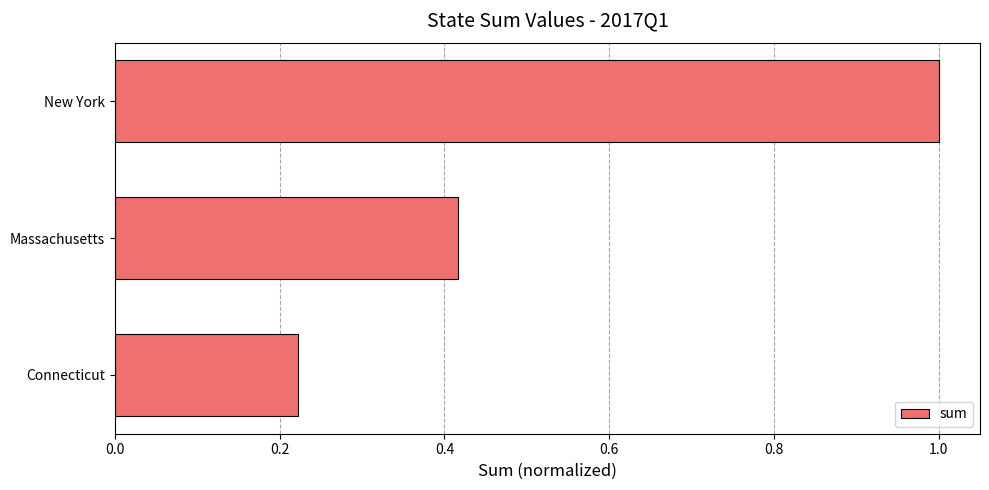

True or false: the data shows 1.0 at New York.

True